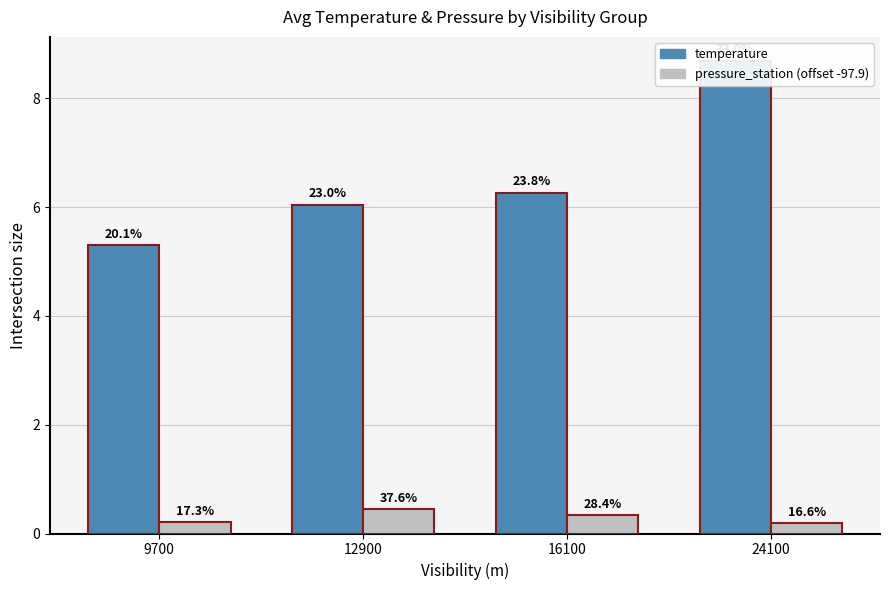

True or false: pressure_station (offset -97.9) has a value of 0.2 at 24100.

True